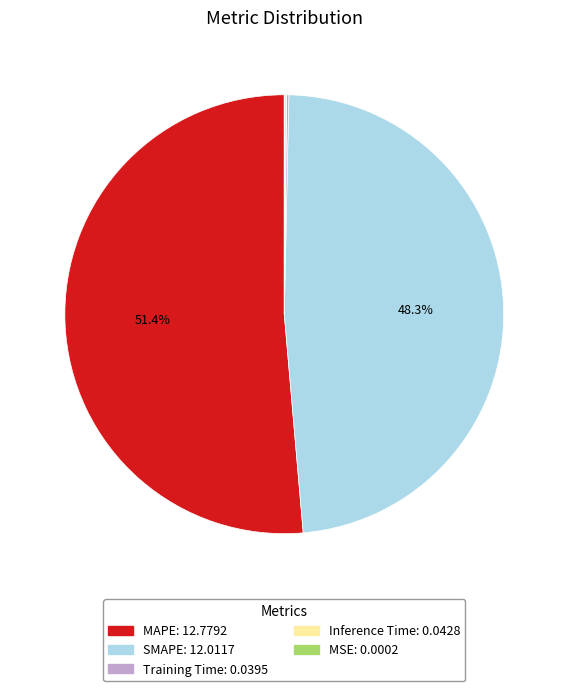

Which slice is the largest?

MAPE